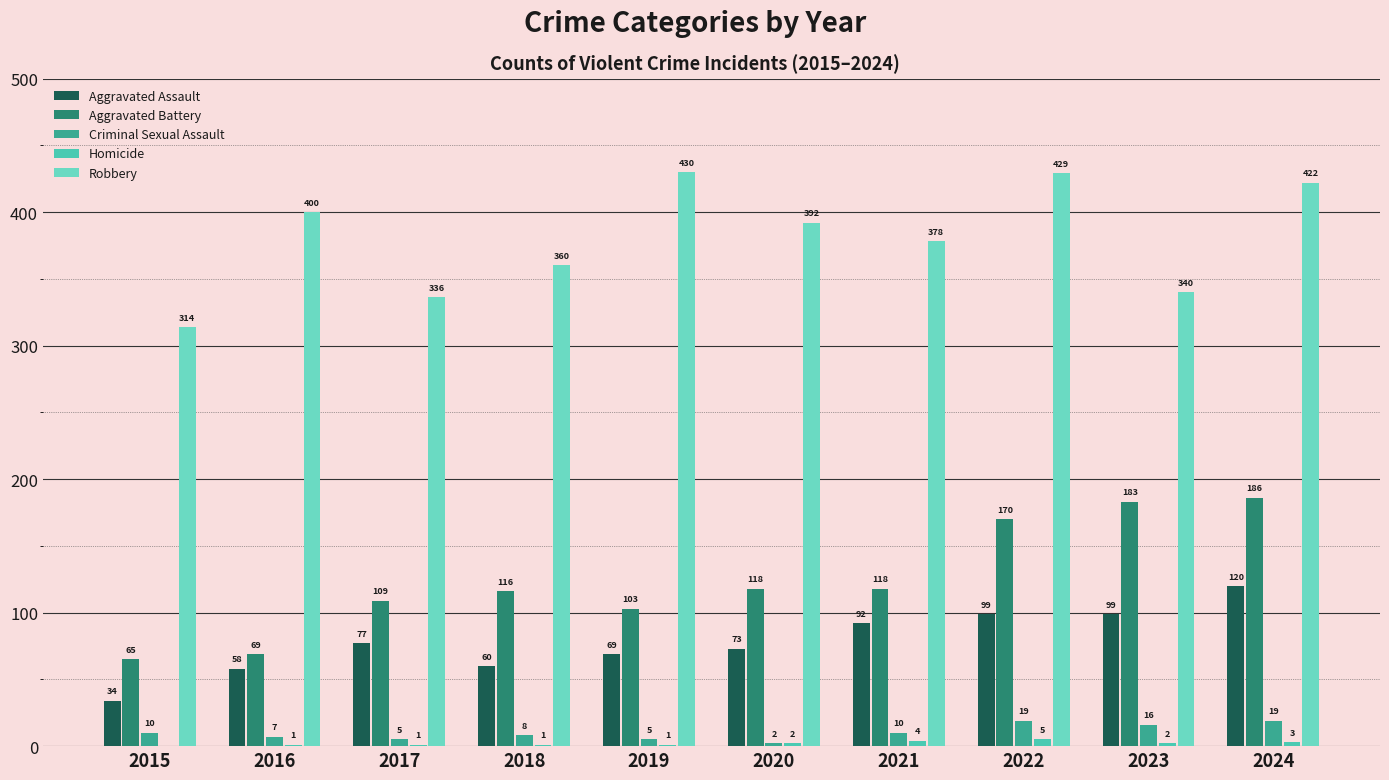

Does the chart contain stacked bars?

No